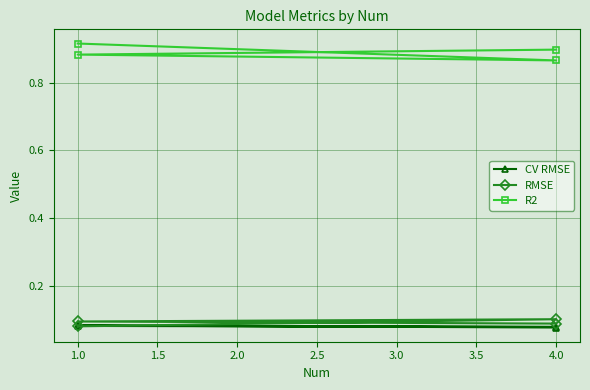

What is the value of the R2 point at the 3rd from the left?

0.9